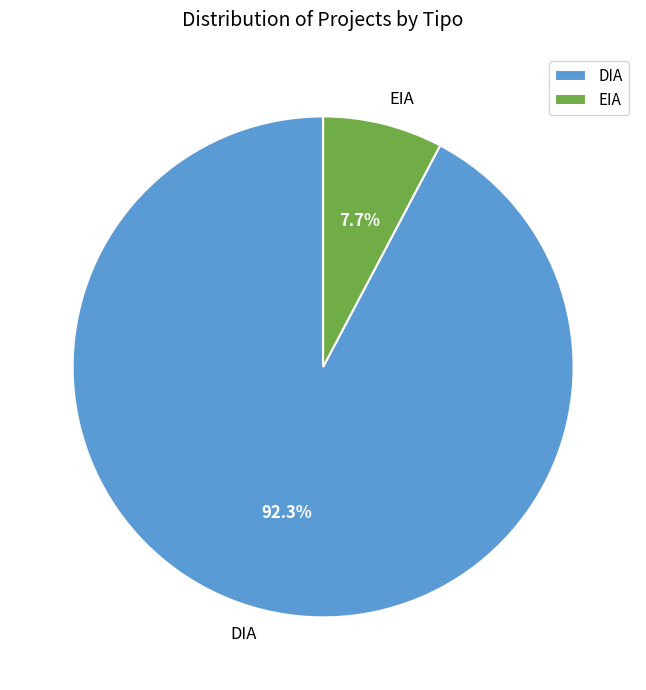

The DIA slice represents 78% of the pie. True or false?

False